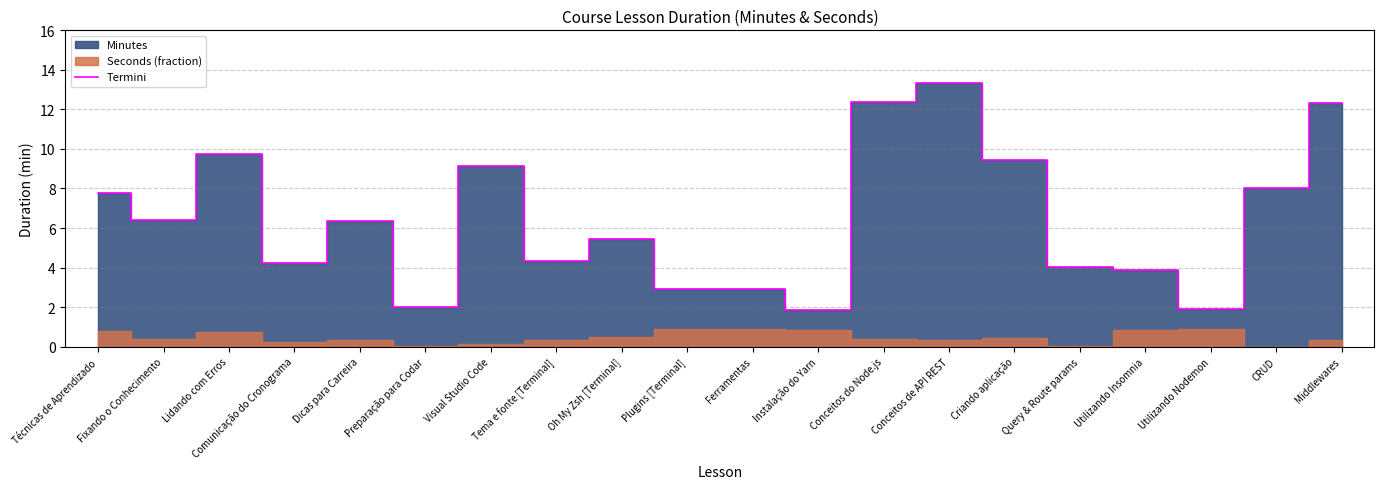

Is it true that the value at Dicas para Carreira is 1.4?

False